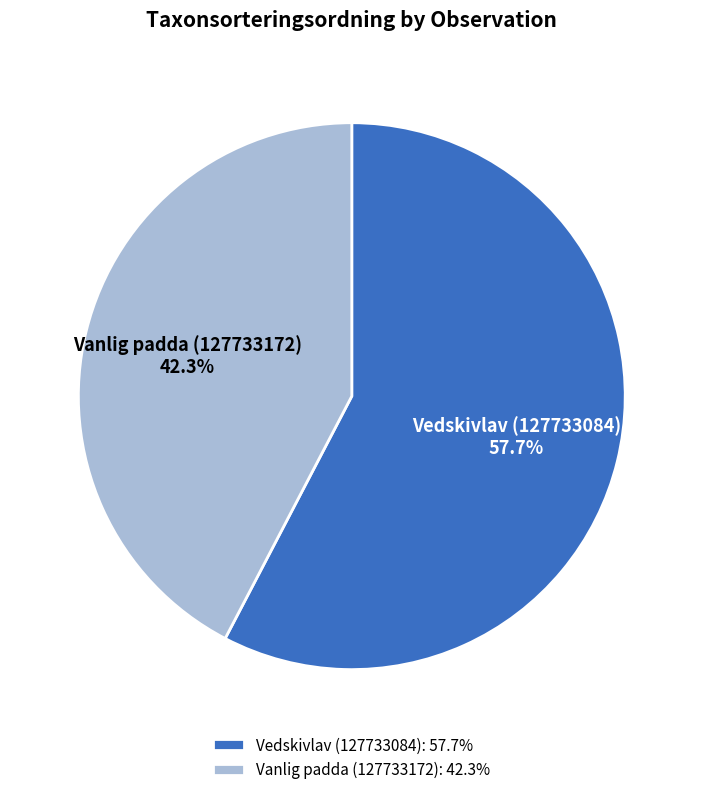

Which slice is the largest?

Vedskivlav (127733084)